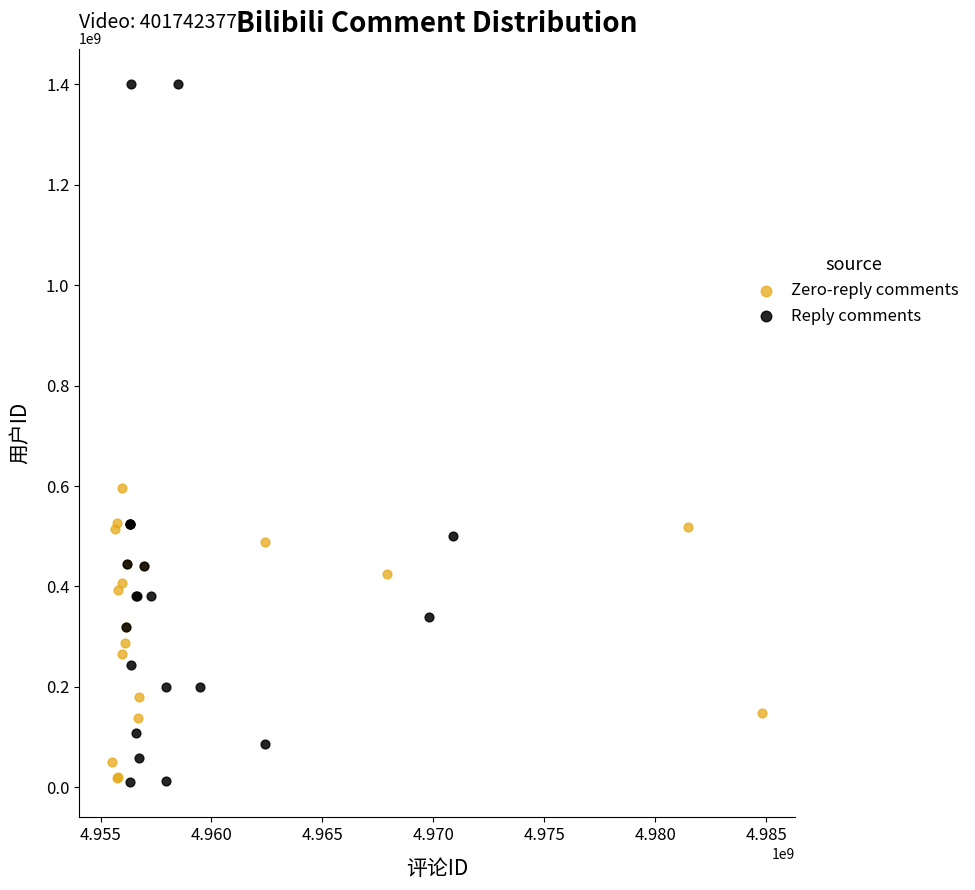

Which series reaches the maximum Y coordinate?

Reply comments